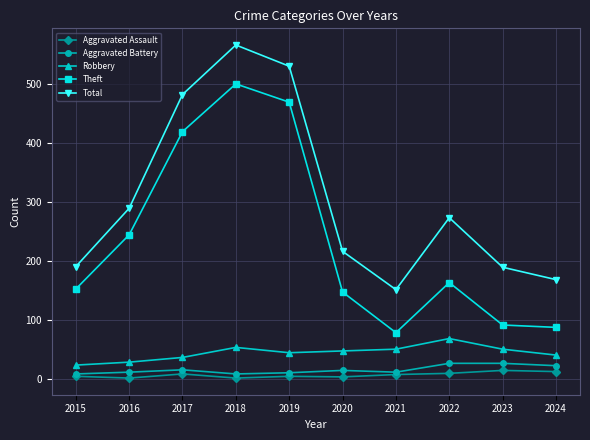

True or false: Theft and Total cross at least once.

False